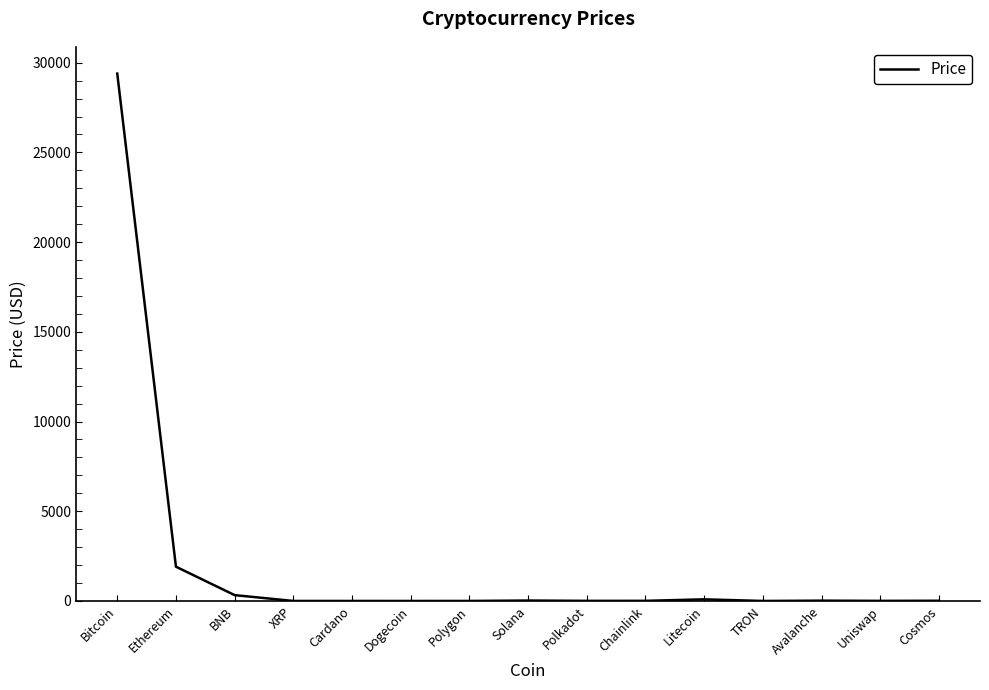

What is the difference between the values at Bitcoin and Uniswap?

29387.8